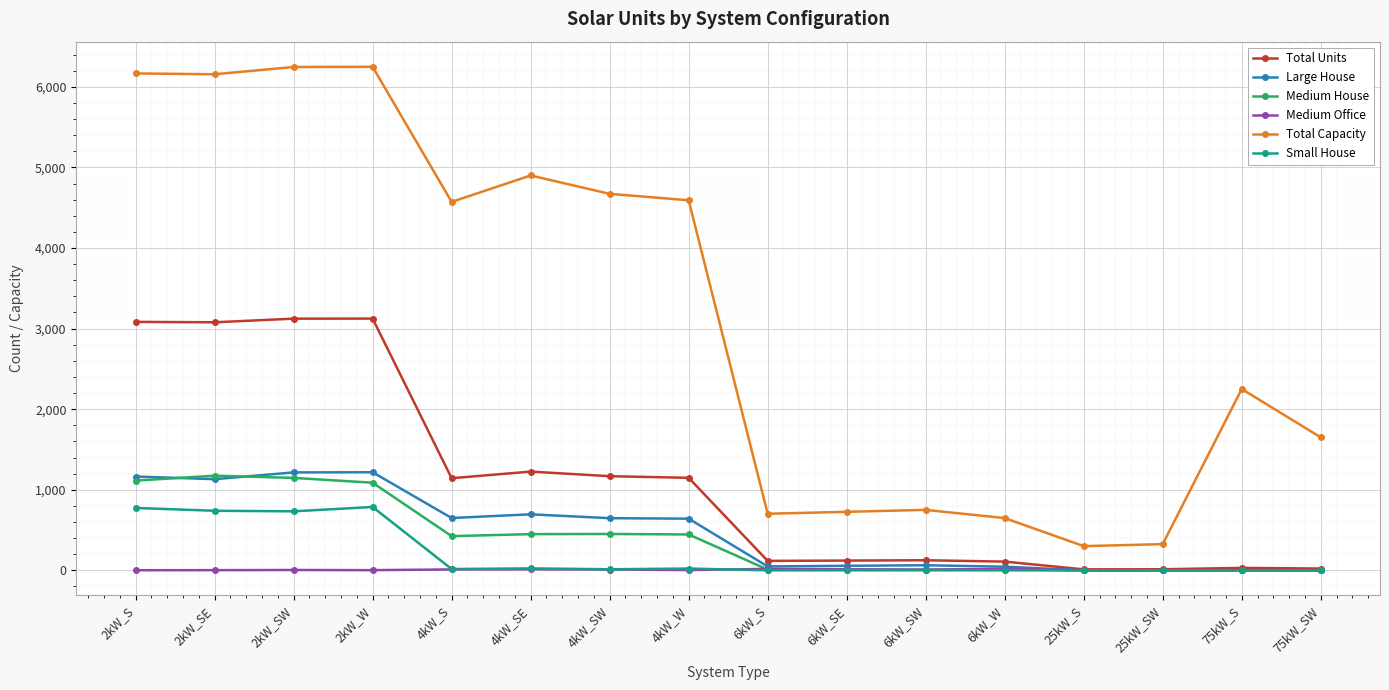

What position from the right is 4kW_SW?

10